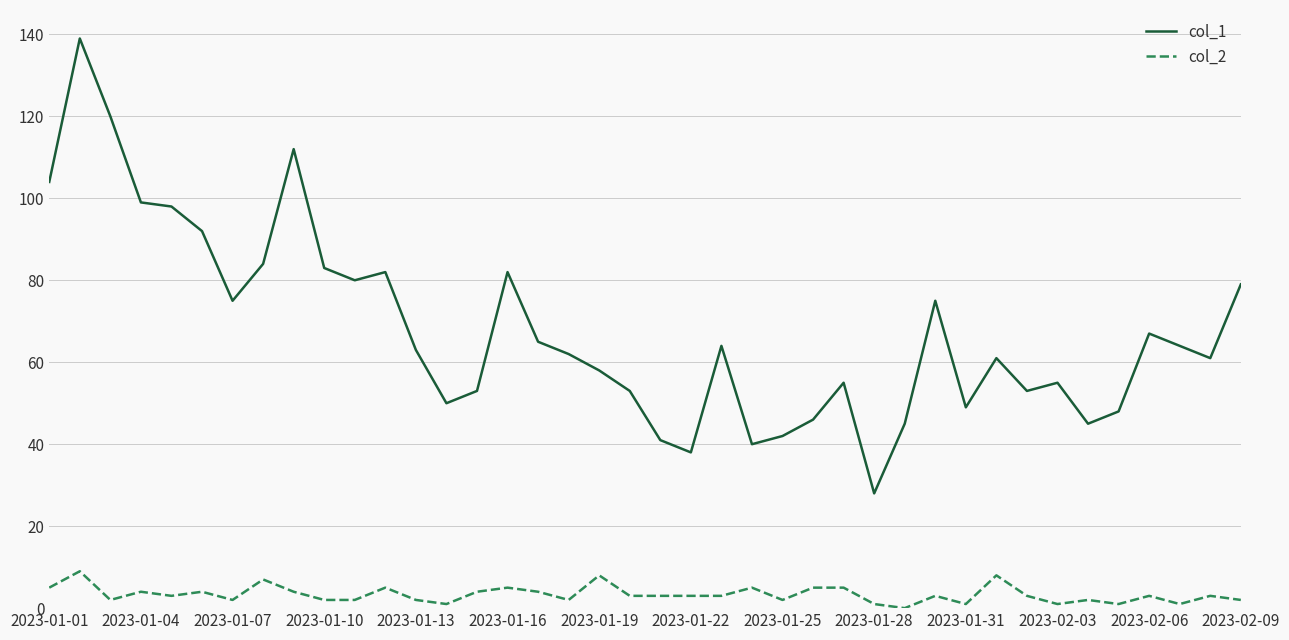

What is the greatest value displayed?

139